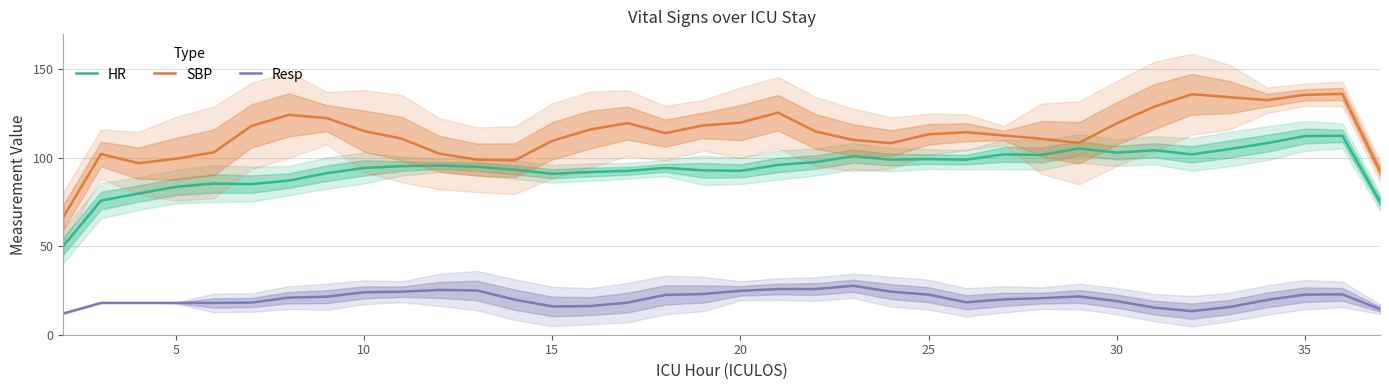

True or false: HR has more than 0 interior local peaks.

True